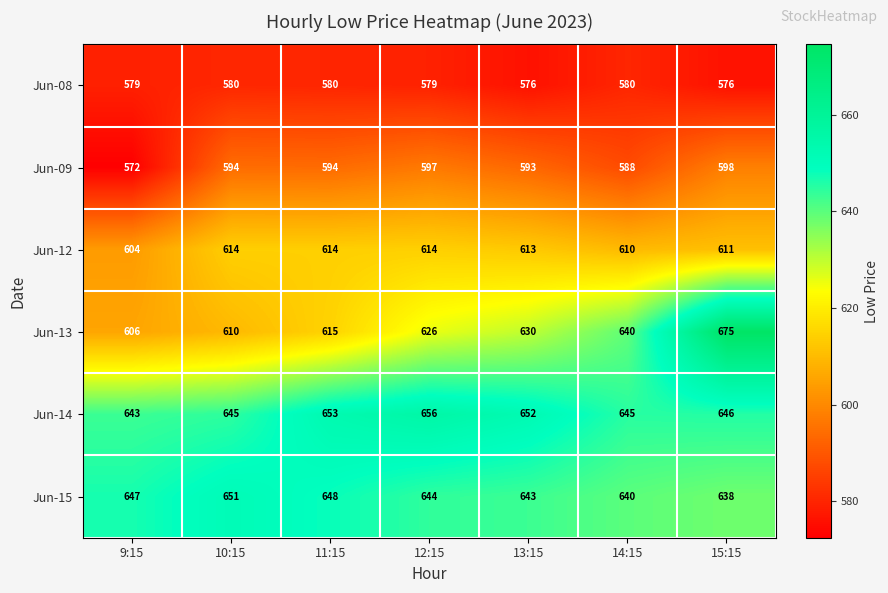

Which series has the largest total across all categories?

Jun-14